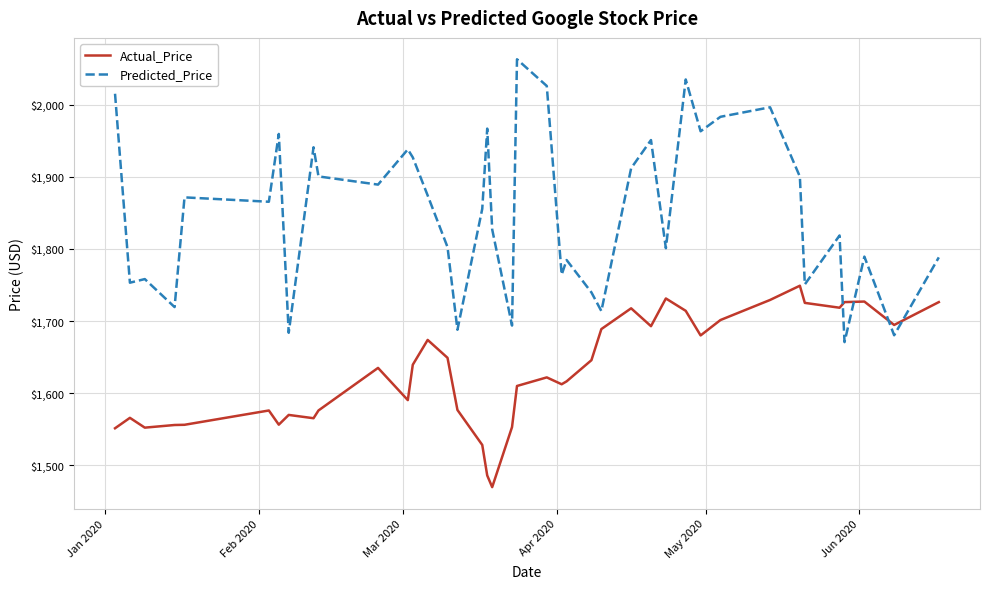

What is the difference between the maximum and minimum values in the Actual_Price series?

279.2